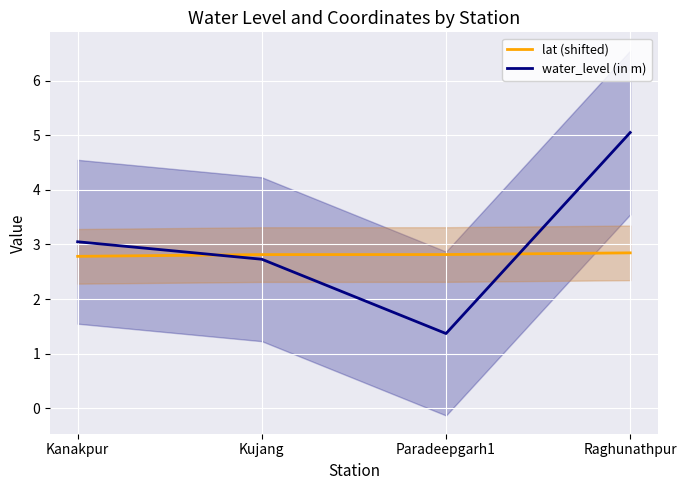

True or false: lat (shifted) has more than 0 points higher than both neighbors.

False